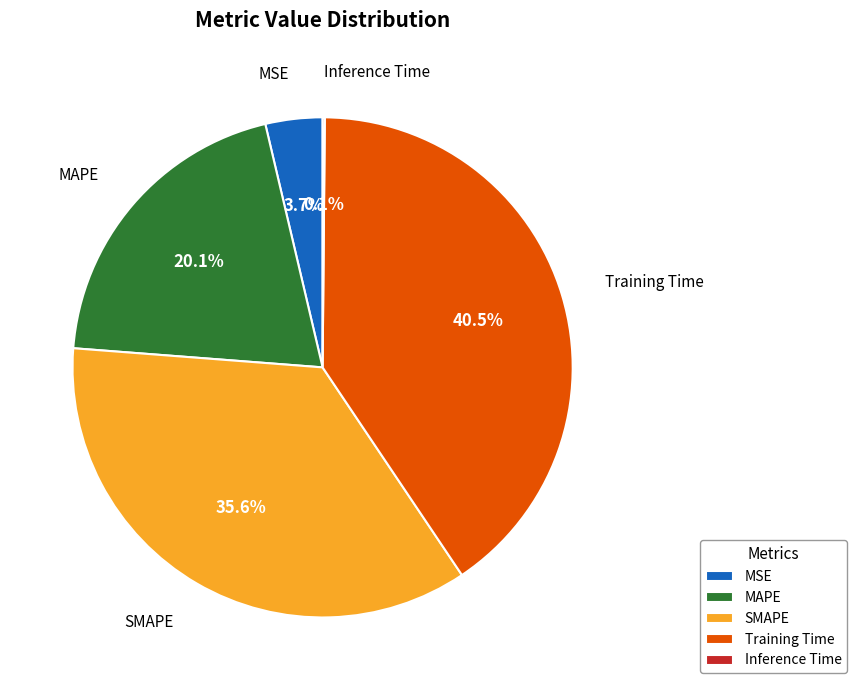

Is there any slice that represents more than half of the pie?

No